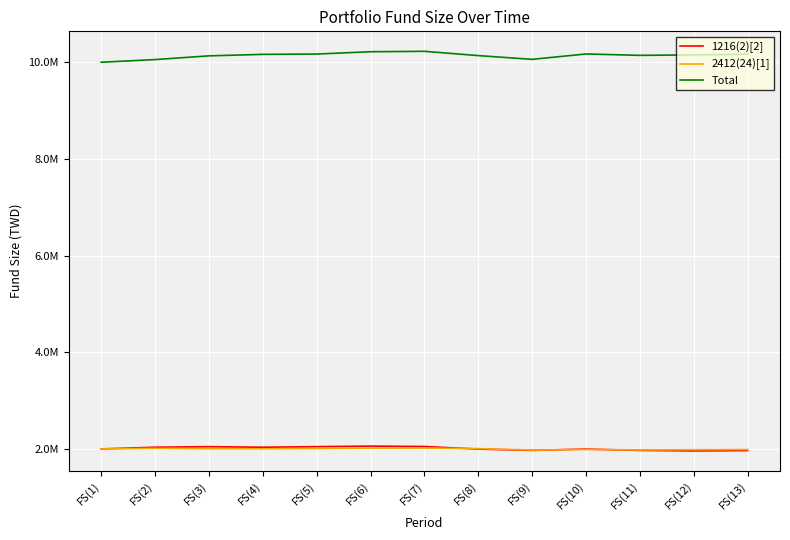

Rank the categories by 1216(2)[2] value from highest to lowest.

FS(6), FS(7), FS(3), FS(5), FS(2), FS(4), FS(1), FS(8), FS(10), FS(9), FS(11), FS(13), FS(12)